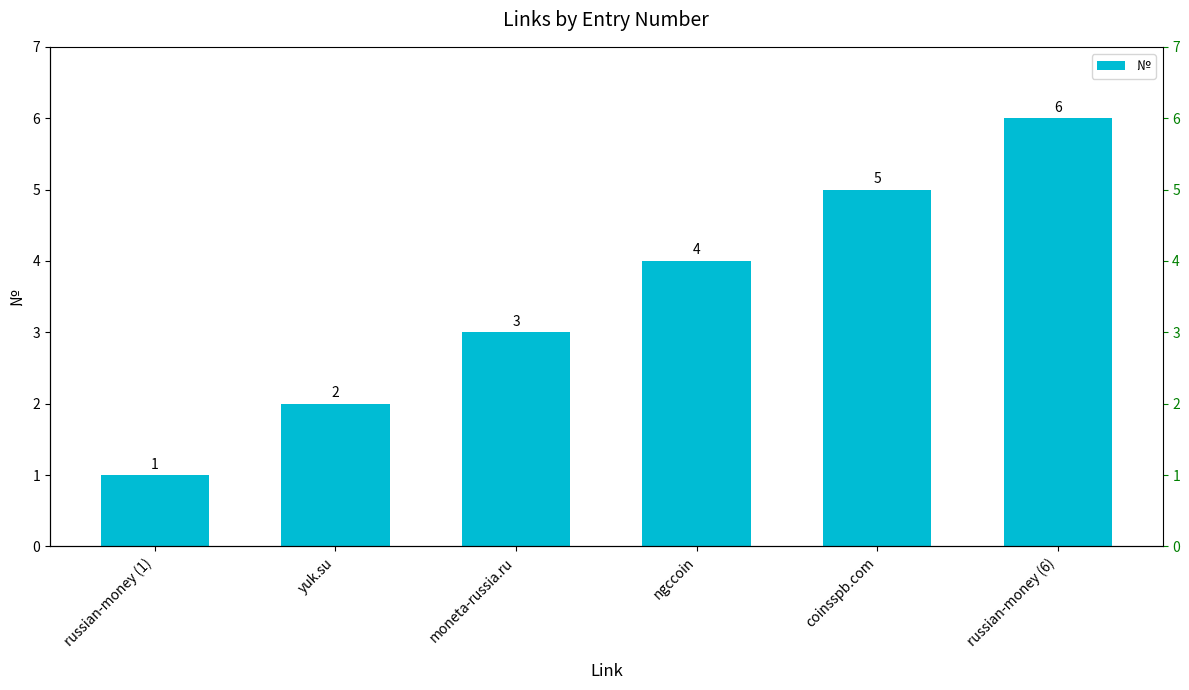

Reading left to right, list all the values displayed in this chart.

russian-money (1)=1	yuk.su=2	moneta-russia.ru=3	ngccoin=4	coinsspb.com=5	russian-money (6)=6